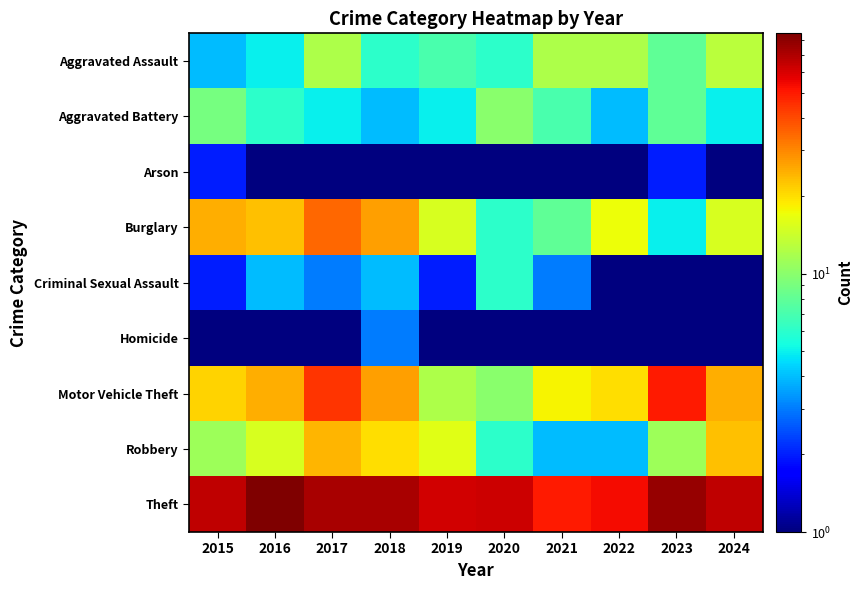

Rank the series at 2021 from highest to lowest value.

Theft, Motor Vehicle Theft, Aggravated Assault, Burglary, Aggravated Battery, Robbery, Criminal Sexual Assault, Arson, Homicide